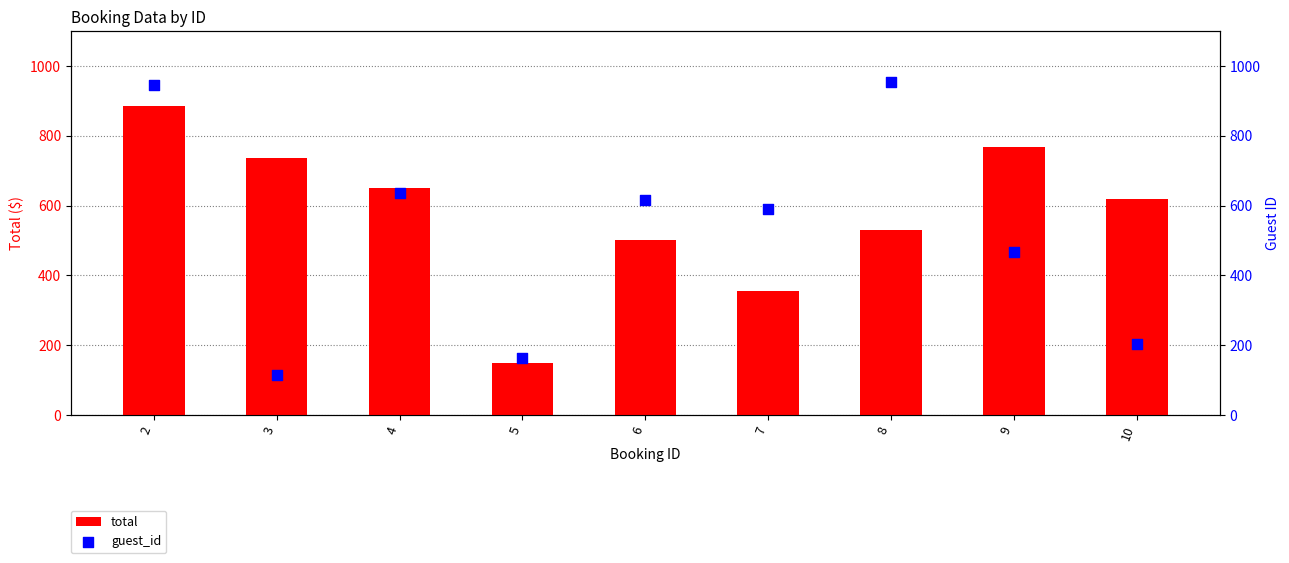

Which series has the largest total across all categories?

total